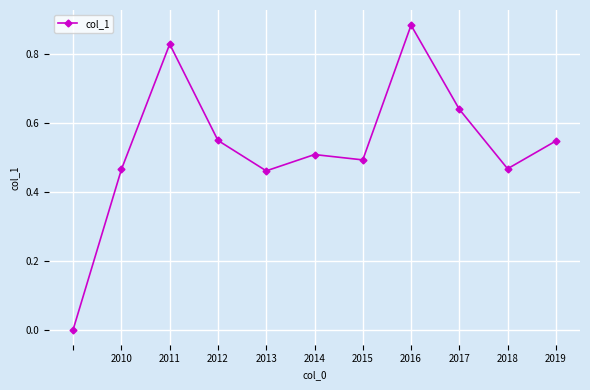

How many points are higher than both their immediate neighbors (excluding endpoints)?

3